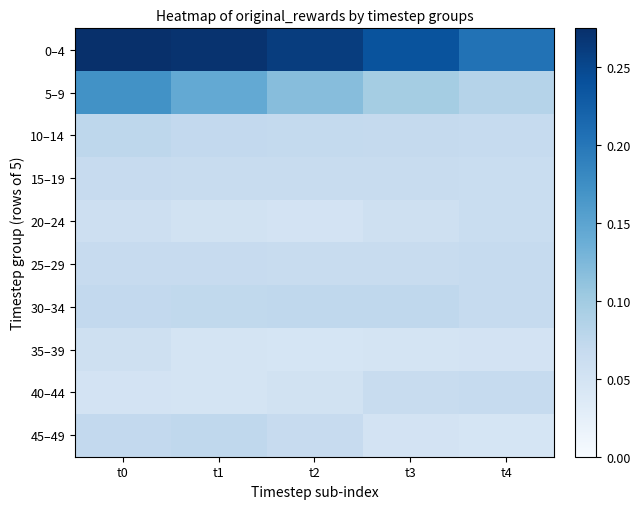

Which series has the largest range (max minus min)?

5–9